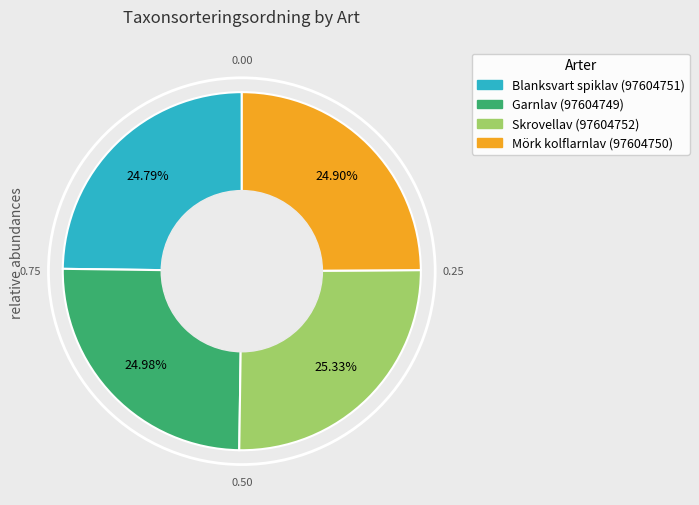

What is the ratio of the value at Mörk kolflarnlav (97604750) to the value at Blanksvart spiklav (97604751)?

1.0